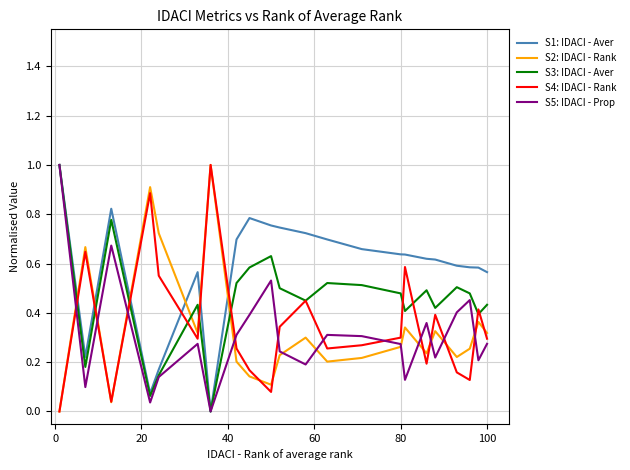

Which series has the largest total across all categories?

S1: IDACI - Aver